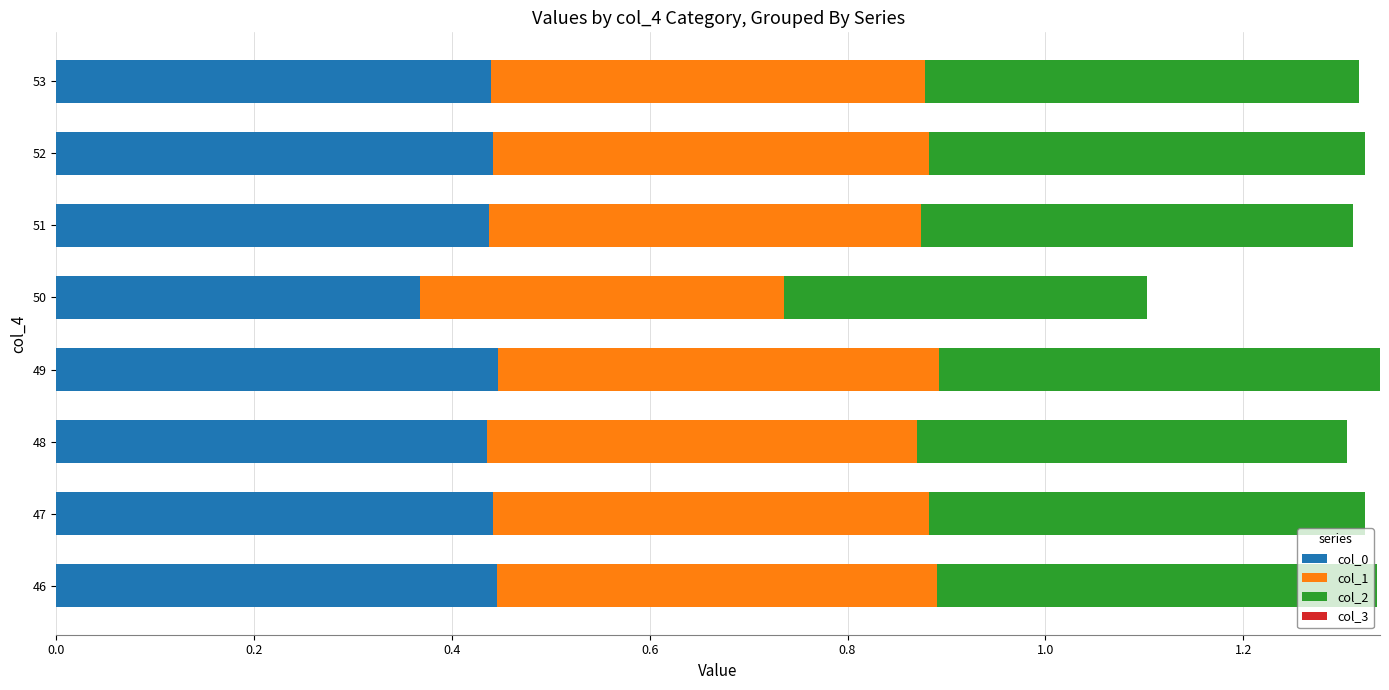

What is the sum of all col_0 values?

3.5